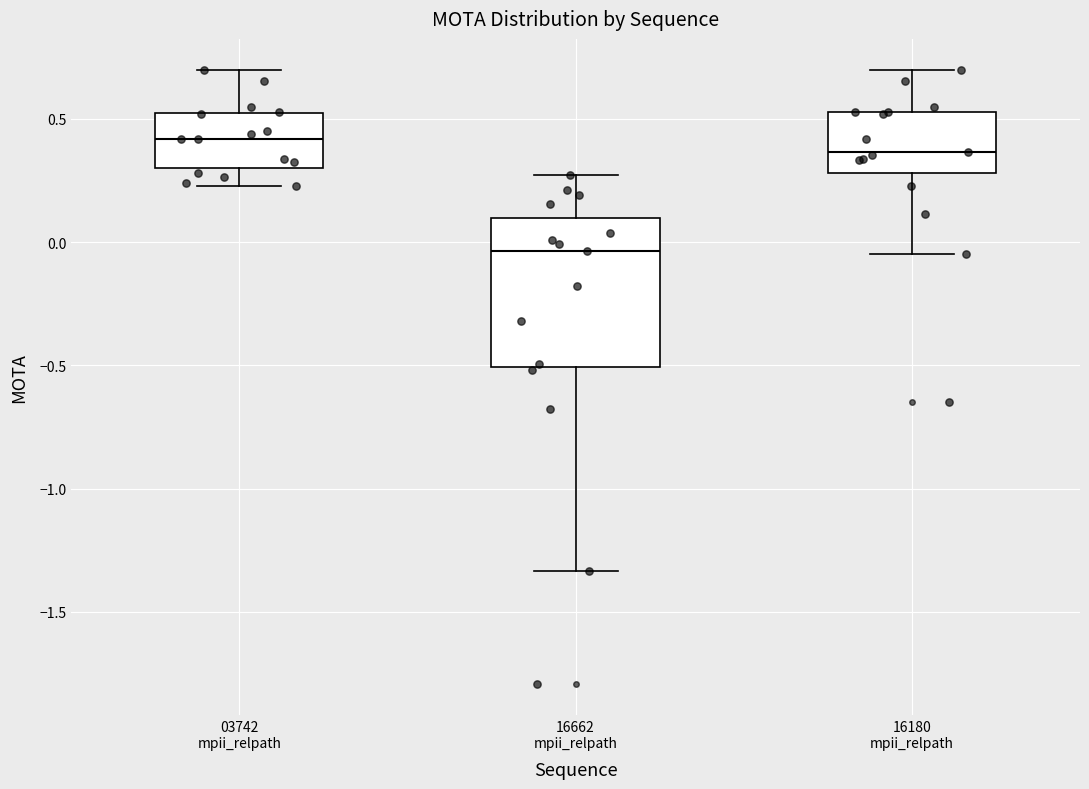

Comparing the boxes themselves (not the whiskers), which one is the tallest?

16662 mpii_relpath